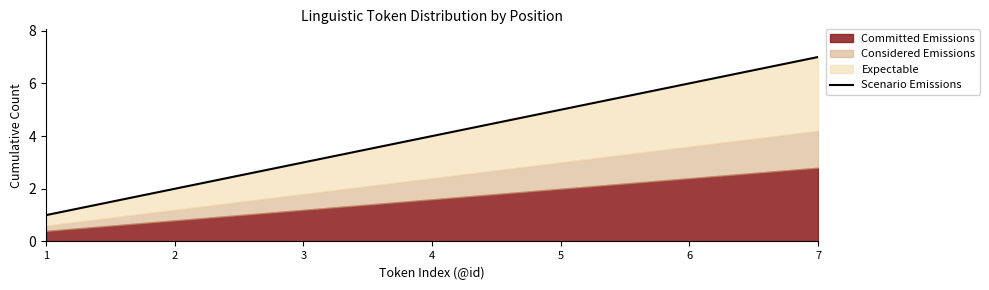

What is the change in value from 1 to 4?

+3